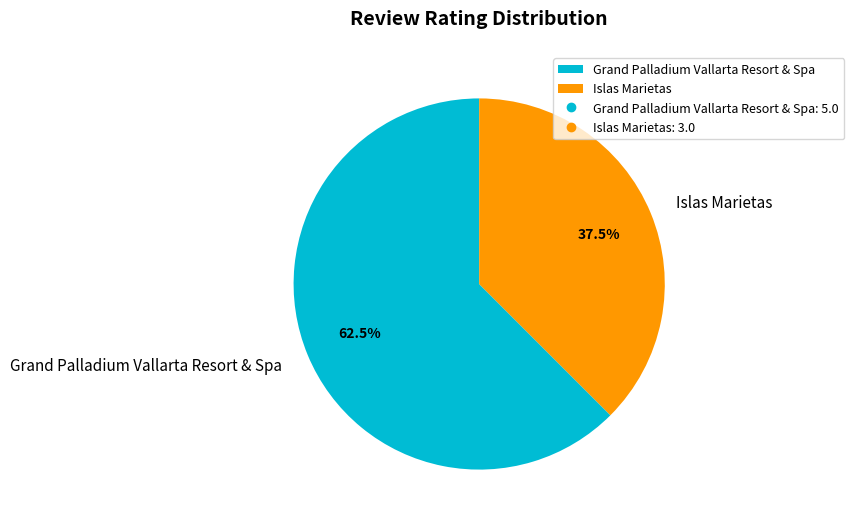

How much of the chart is everything except Islas Marietas?

62.5%